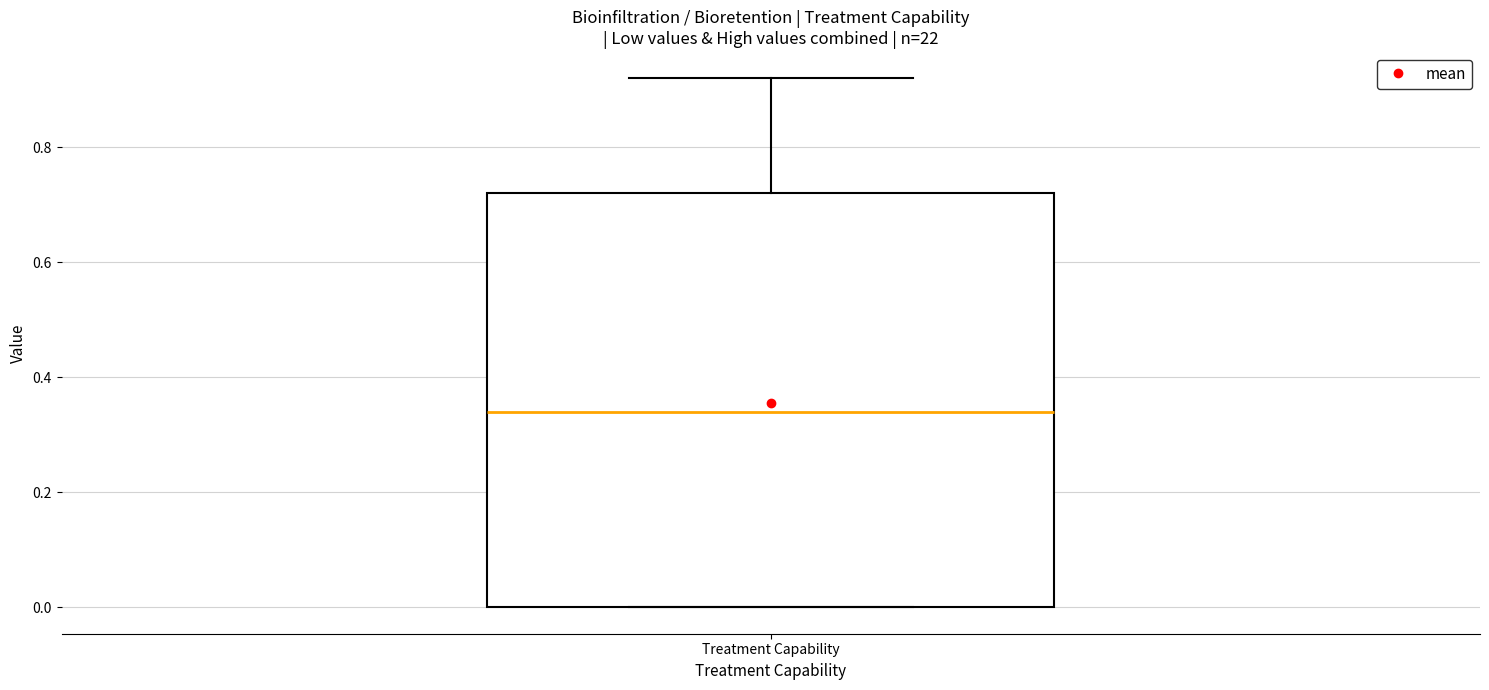

Where does the upper whisker of the box for Treatment Capability end on the y-axis? The values are not printed on the chart, so give them approximately, as read against the axis.

0.92